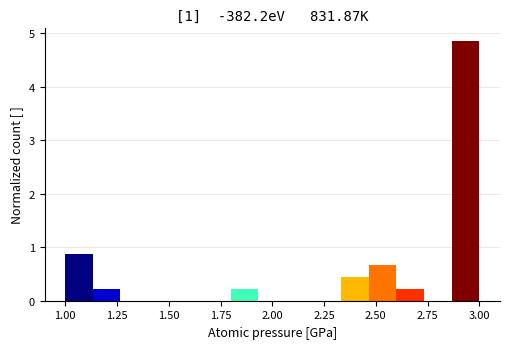

Read against the x-axis, roughly where is the centre of the tallest bar?

2.95